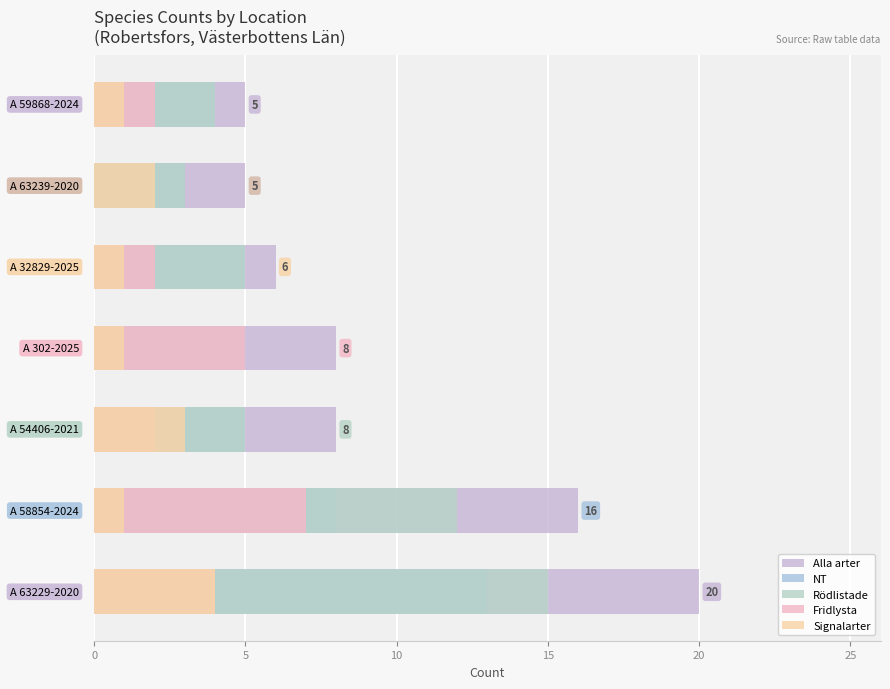

Rank the series at 20 from highest to lowest value.

Alla arter, NT, Rödlistade, Fridlysta, Signalarter